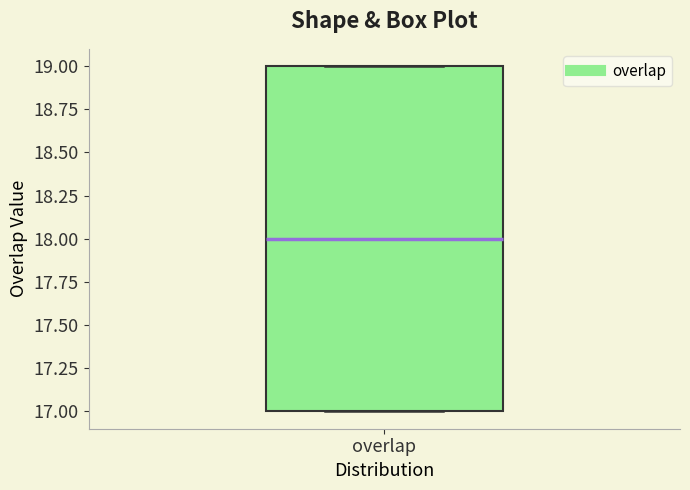

Transcribe this box plot: give where the median line is, the range the box spans, and where the two whiskers end, as read against the y-axis. The values are not printed on the chart, so give them approximately, as read against the axis.

median 18, box 17 to 19, whiskers 17 to 19